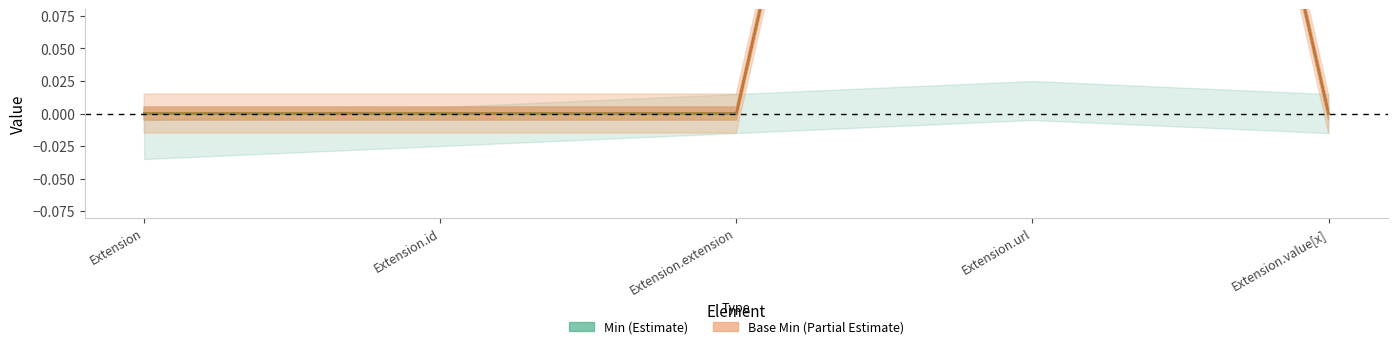

At which category is the sum across all series the highest?

Extension.url